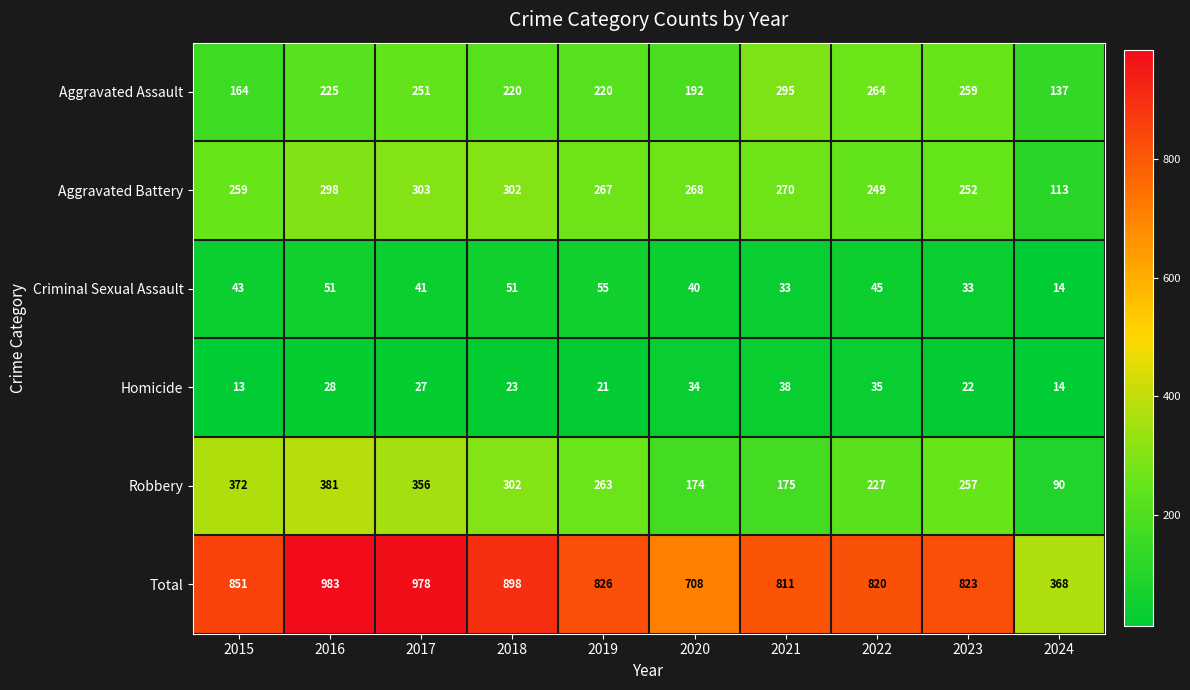

Which category has the highest value across all series?

2016